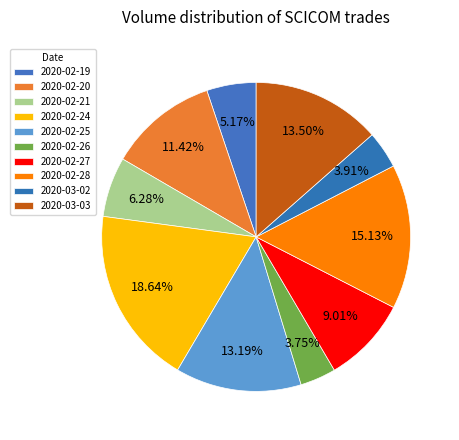

How many segments does this pie chart have?

10